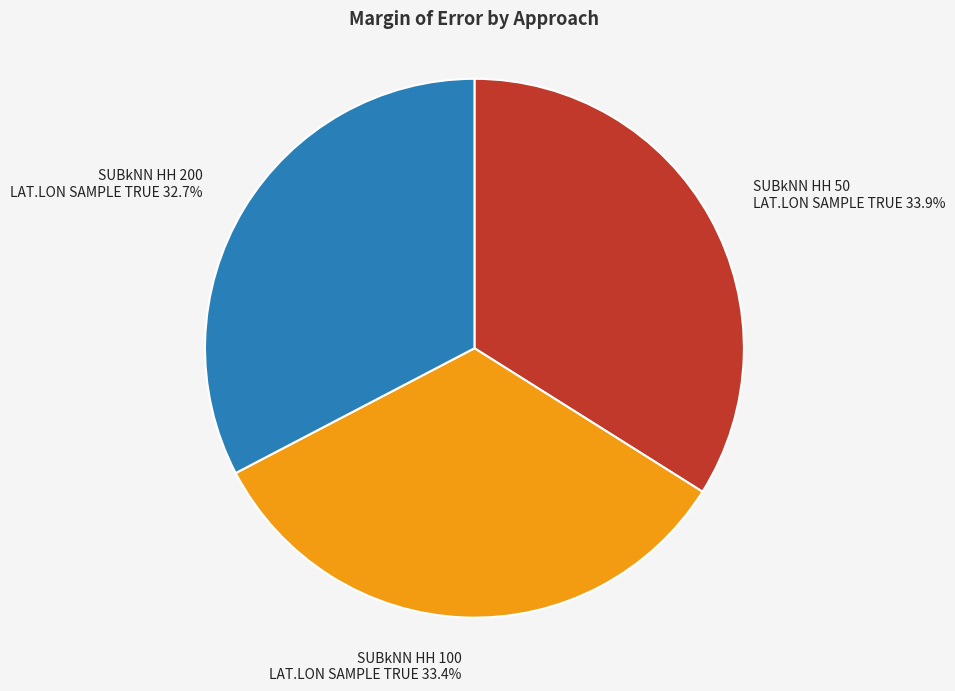

Is there any slice that represents more than half of the pie?

No